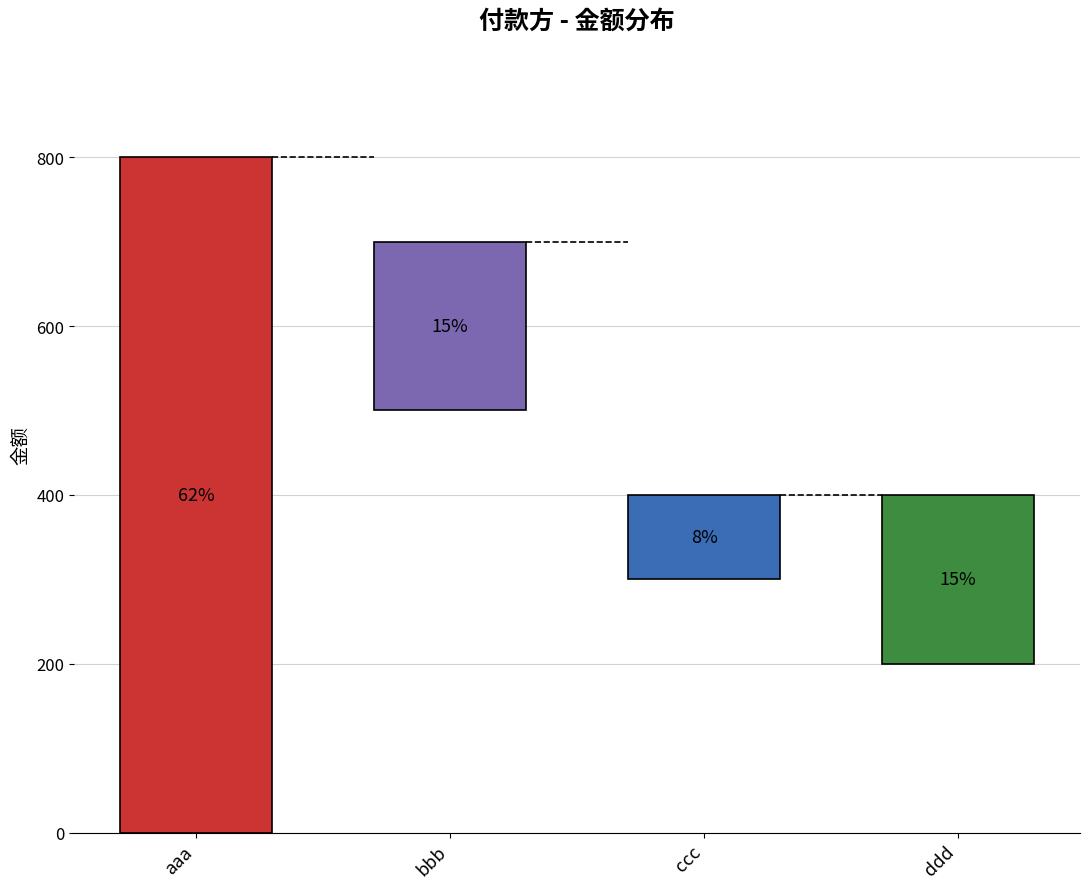

Are the bars horizontal?

No